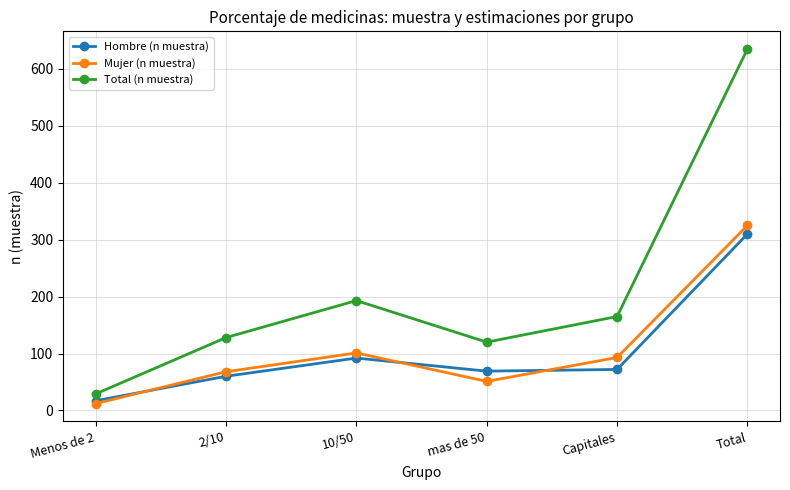

How many interior local valleys does the Total (n muestra) series have?

1